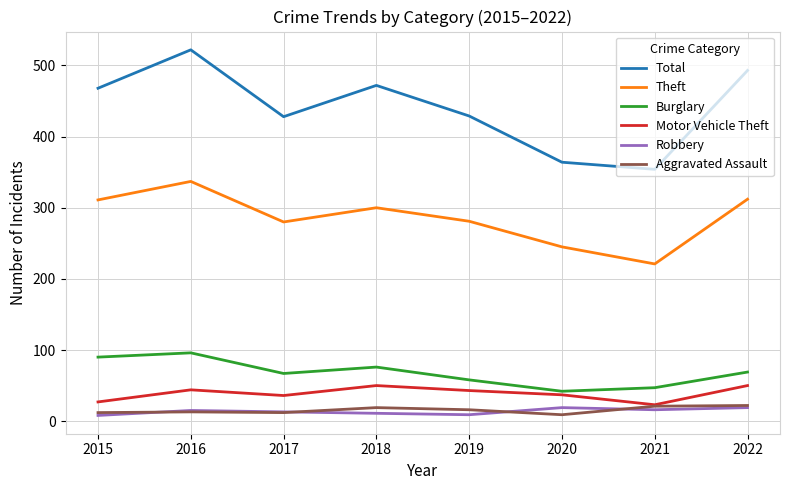

What are all the series names shown in the legend?

Total, Theft, Burglary, Motor Vehicle Theft, Robbery, Aggravated Assault